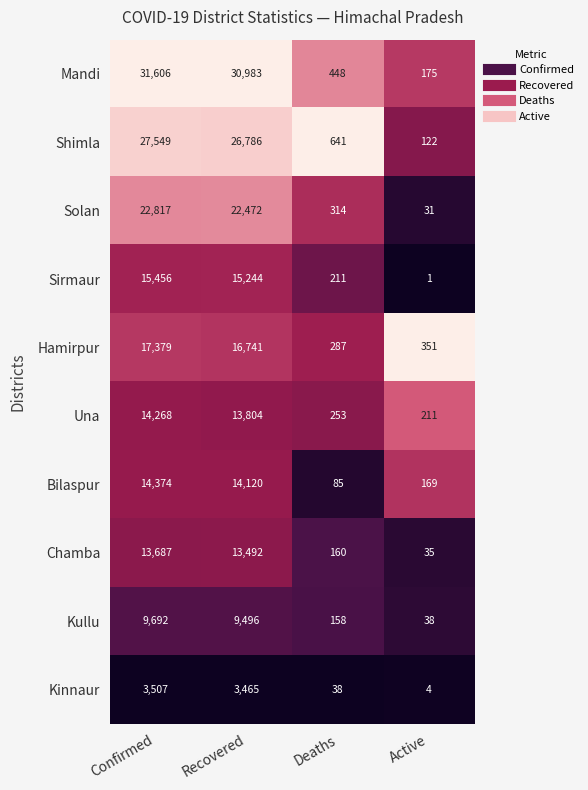

The Kullu series shows 13618 at Confirmed. True or false?

False